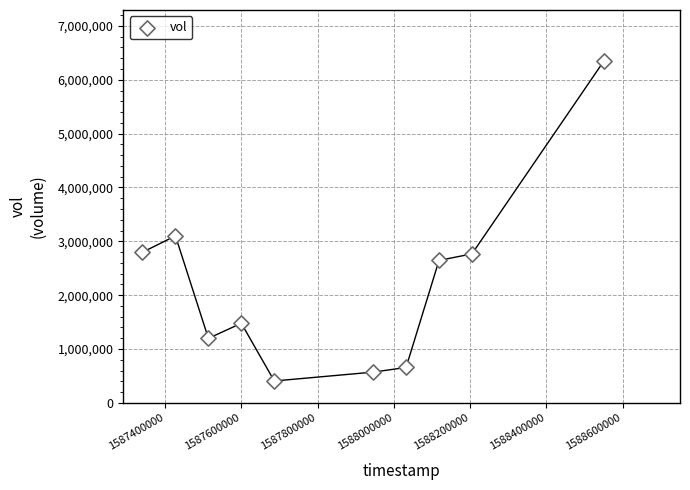

What Y value in the scatter plot is closest to 3375200?

3101300